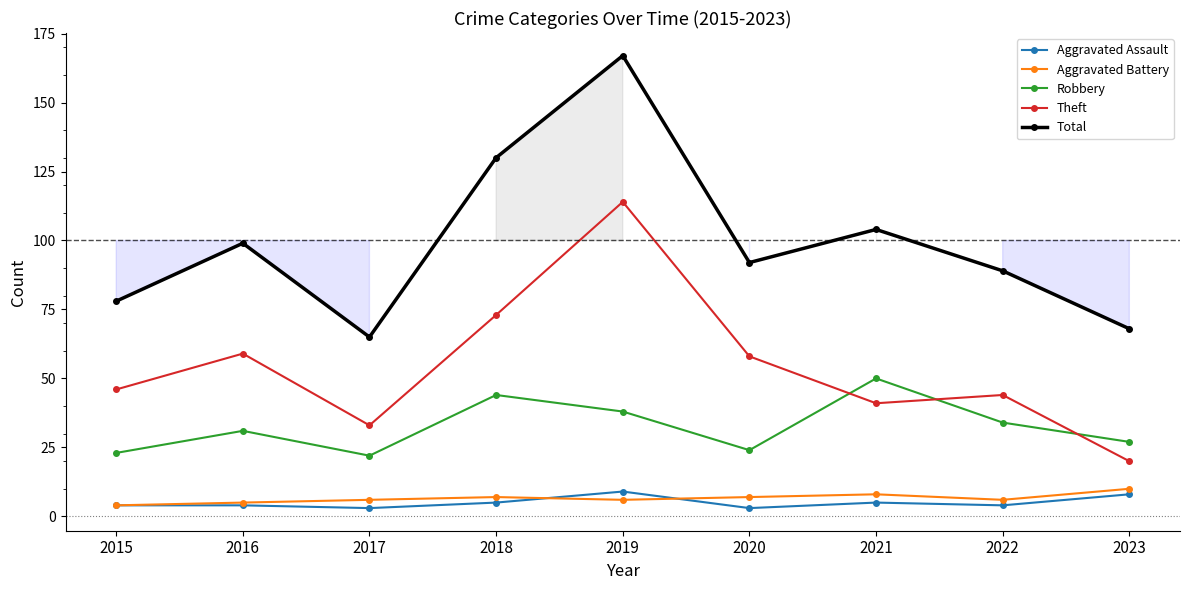

How many series are shown in this chart?

5